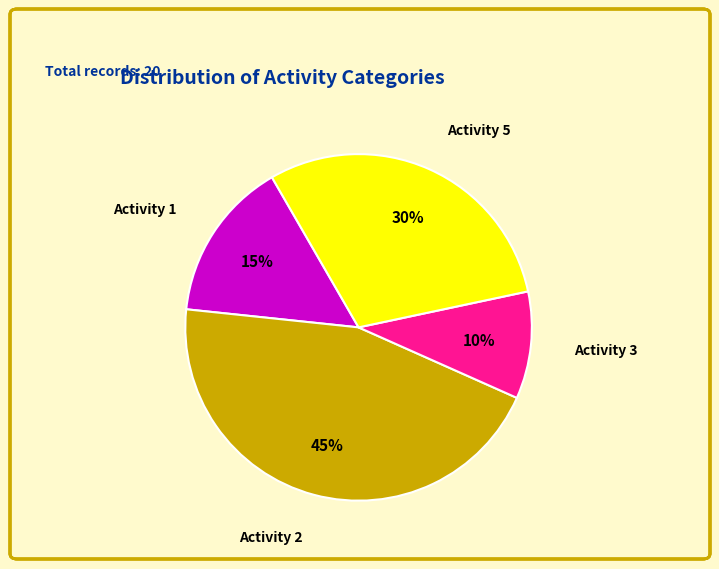

Which has a higher value, Activity 2 or Activity 3?

Activity 2